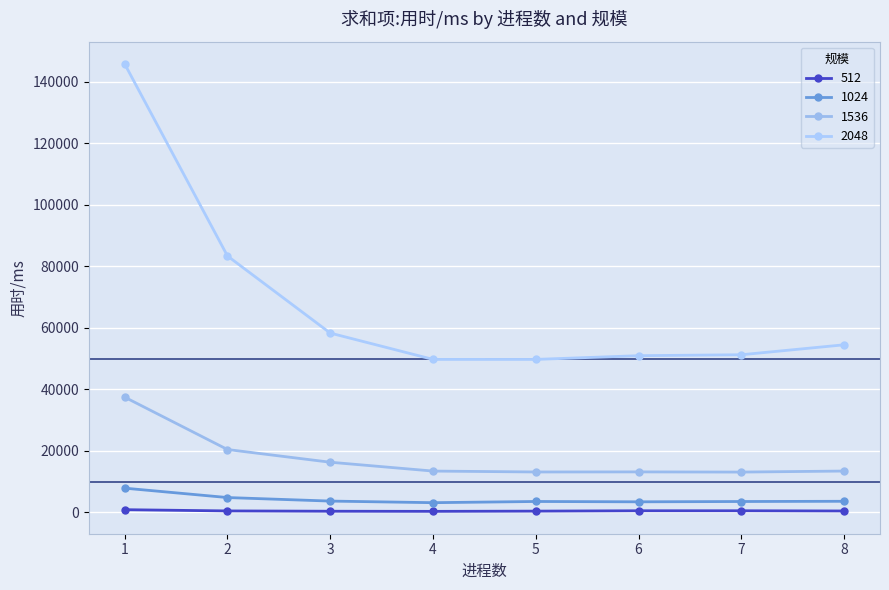

How many lines are shown in the chart?

4